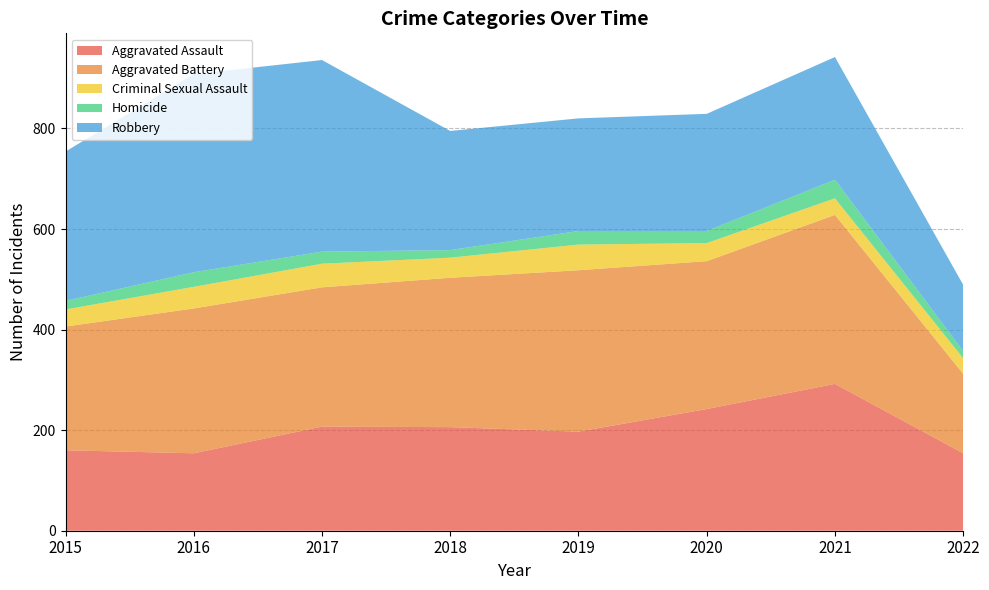

Reading left to right, list all the values displayed in this chart.

Aggravated Assault: 2015=160	2016=154	2017=207	2018=206	2019=197	2020=242	2021=292	2022=154
Aggravated Battery: 2015=246	2016=288	2017=277	2018=297	2019=321	2020=294	2021=336	2022=158
Criminal Sexual Assault: 2015=34	2016=43	2017=47	2018=40	2019=51	2020=36	2021=33	2022=31
Homicide: 2015=17	2016=29	2017=24	2018=15	2019=27	2020=24	2021=37	2022=14
Robbery: 2015=297	2016=394	2017=381	2018=237	2019=224	2020=233	2021=244	2022=132